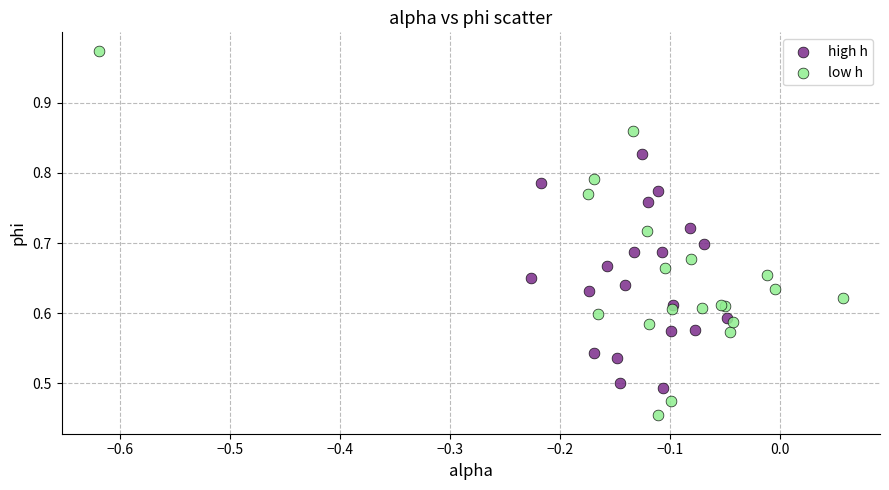

Which series has the largest Y range (max minus min)?

low h